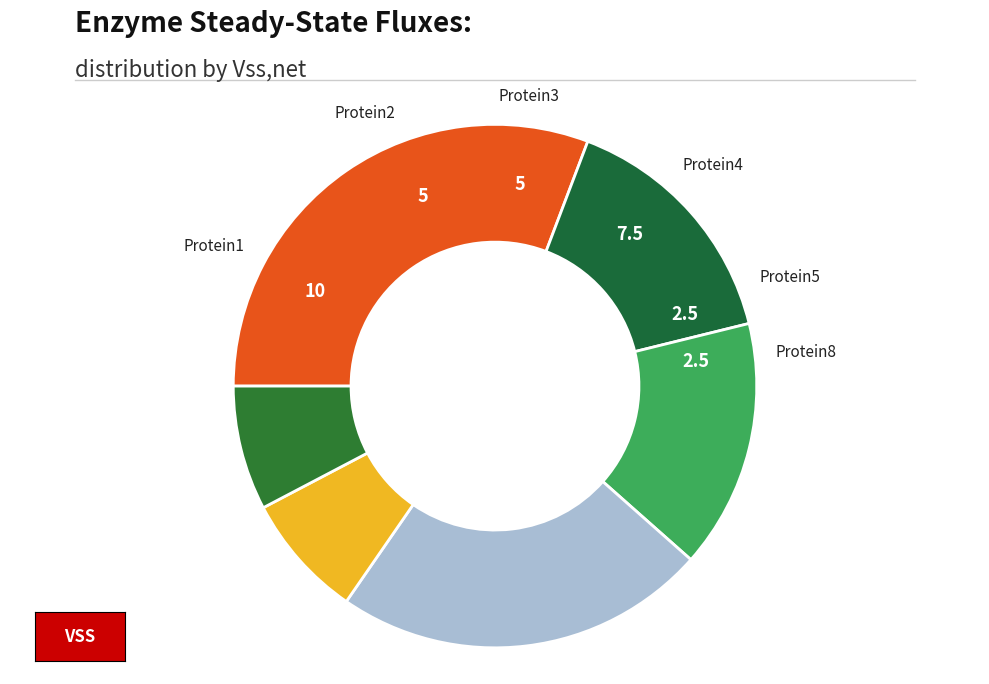

How many slices are in this pie chart?

6